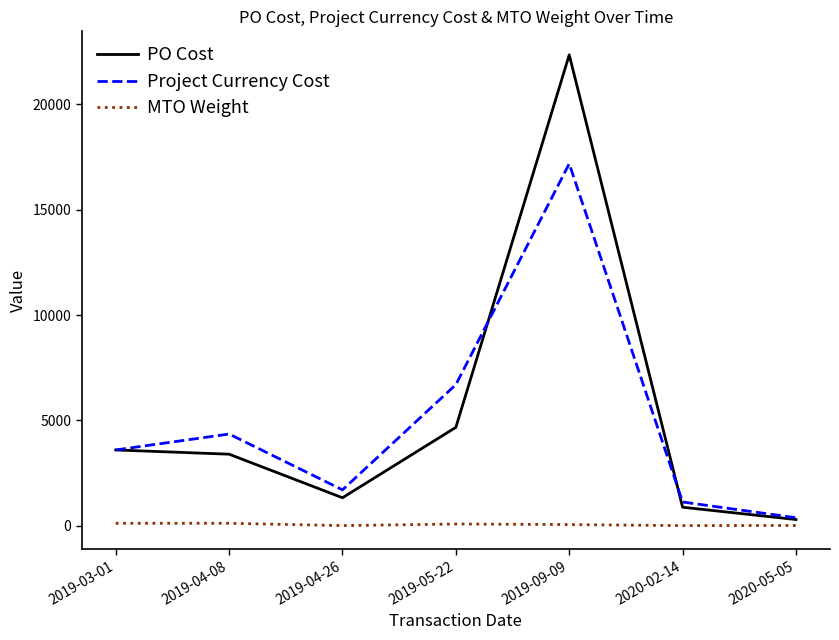

Which series has the widest spread of values?

PO Cost